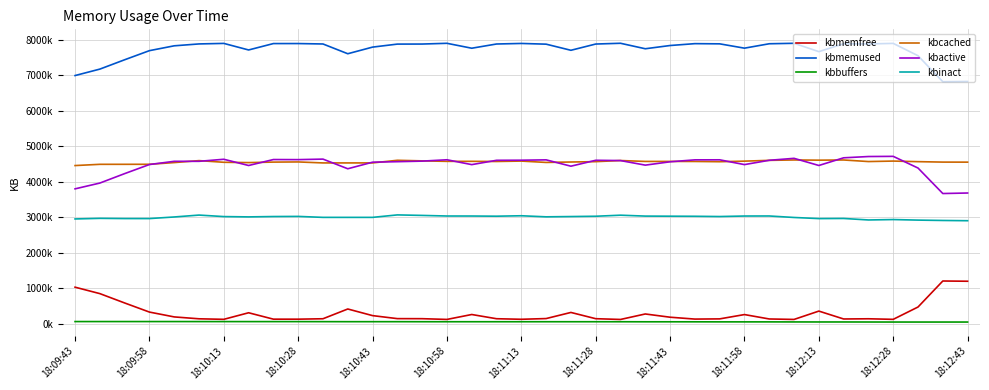

At which category does kbinact reach its first local valley?

18:09:58